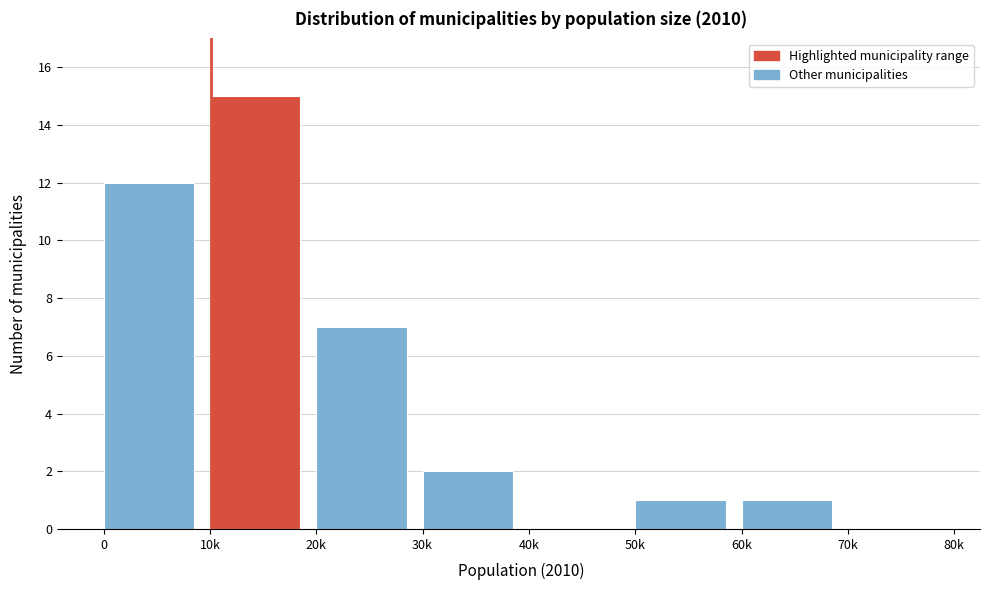

Reading left to right, transcribe all the data shown in this chart.

0=12	10k=15	20k=7	30k=2	40k=0	50k=1	60k=1	70k=0